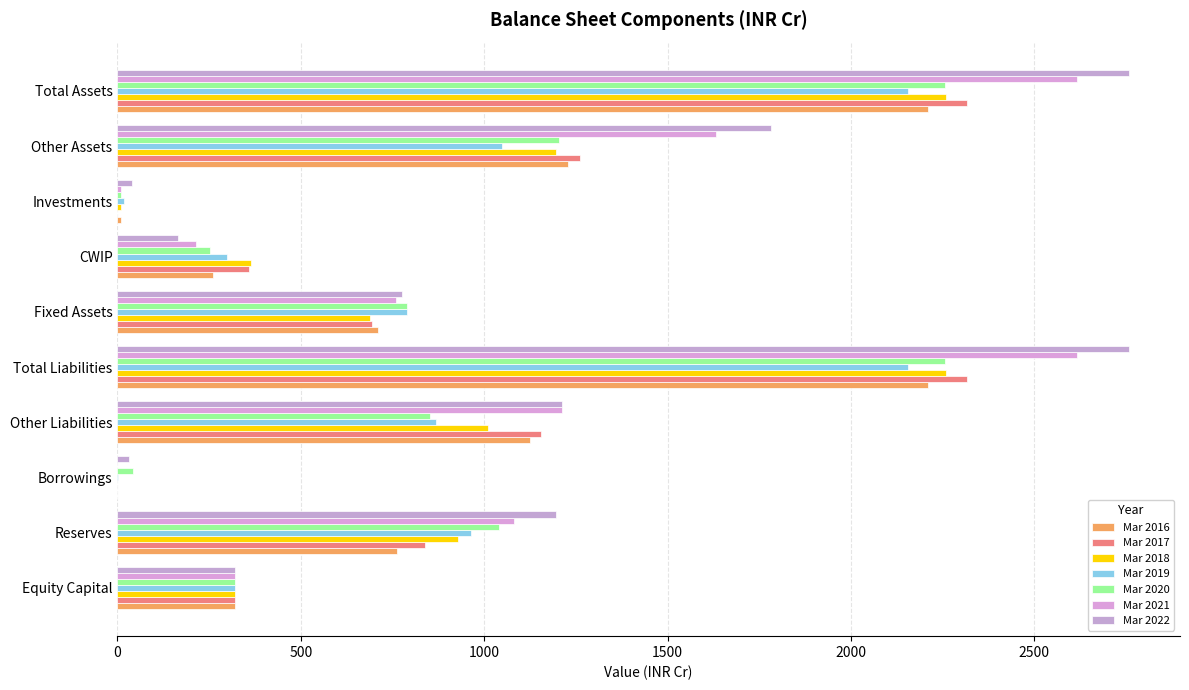

Reading left to right, extract all data points from this chart.

Mar 2016: Equity Capital=321	Reserves=763	Borrowings=0	Other Liabilities=1126	Total Liabilities=2211	Fixed Assets=711	CWIP=262	Investments=10	Other Assets=1228	Total Assets=2211
Mar 2018: Equity Capital=321	Reserves=928	Borrowings=0	Other Liabilities=1010	Total Liabilities=2259	Fixed Assets=688	CWIP=364	Investments=10	Other Assets=1197	Total Assets=2259
Mar 2019: Equity Capital=321	Reserves=963	Borrowings=1	Other Liabilities=870	Total Liabilities=2156	Fixed Assets=790	CWIP=300	Investments=17	Other Assets=1049	Total Assets=2156
Mar 2020: Equity Capital=321	Reserves=1040	Borrowings=43	Other Liabilities=852	Total Liabilities=2256	Fixed Assets=789	CWIP=253	Investments=10	Other Assets=1204	Total Assets=2256
Mar 2021: Equity Capital=321	Reserves=1082	Borrowings=0	Other Liabilities=1213	Total Liabilities=2616	Fixed Assets=760	CWIP=215	Investments=10	Other Assets=1632	Total Assets=2616
Mar 2022: Equity Capital=321	Reserves=1195	Borrowings=32	Other Liabilities=1212	Total Liabilities=2759	Fixed Assets=775	CWIP=164	Investments=40	Other Assets=1781	Total Assets=2759